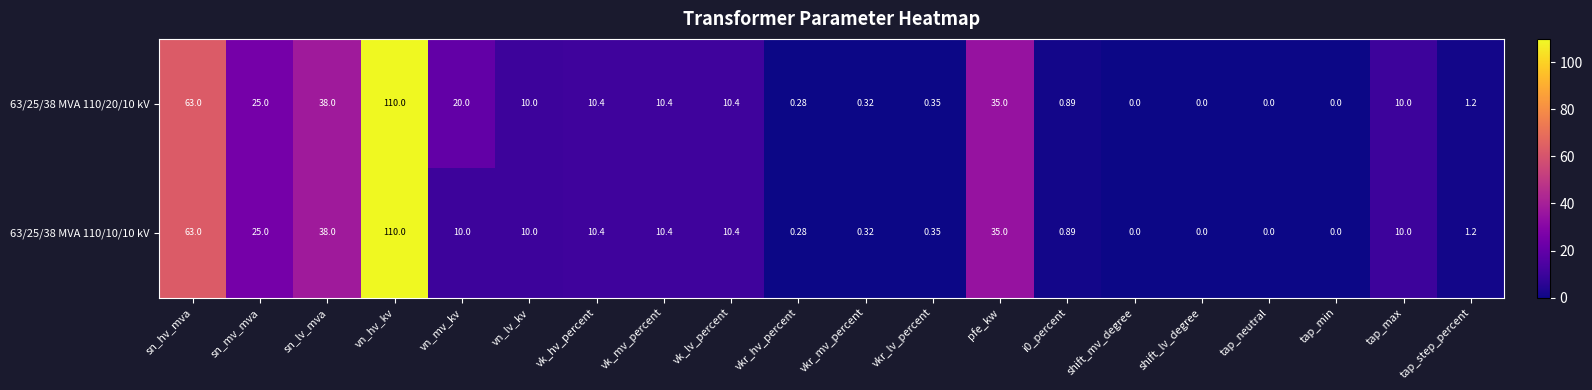

At which category is the sum across all series the highest?

vn_hv_kv